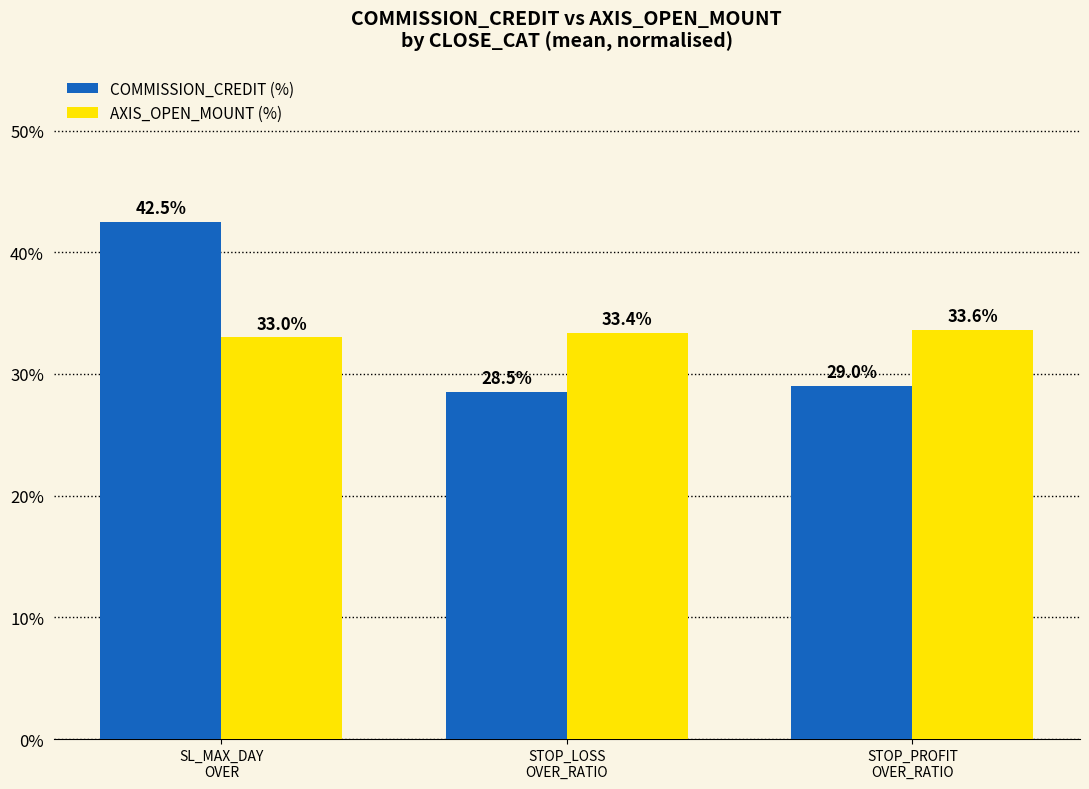

Which series changed the most between SL_MAX_DAY
OVER and STOP_LOSS
OVER_RATIO?

COMMISSION_CREDIT (%)